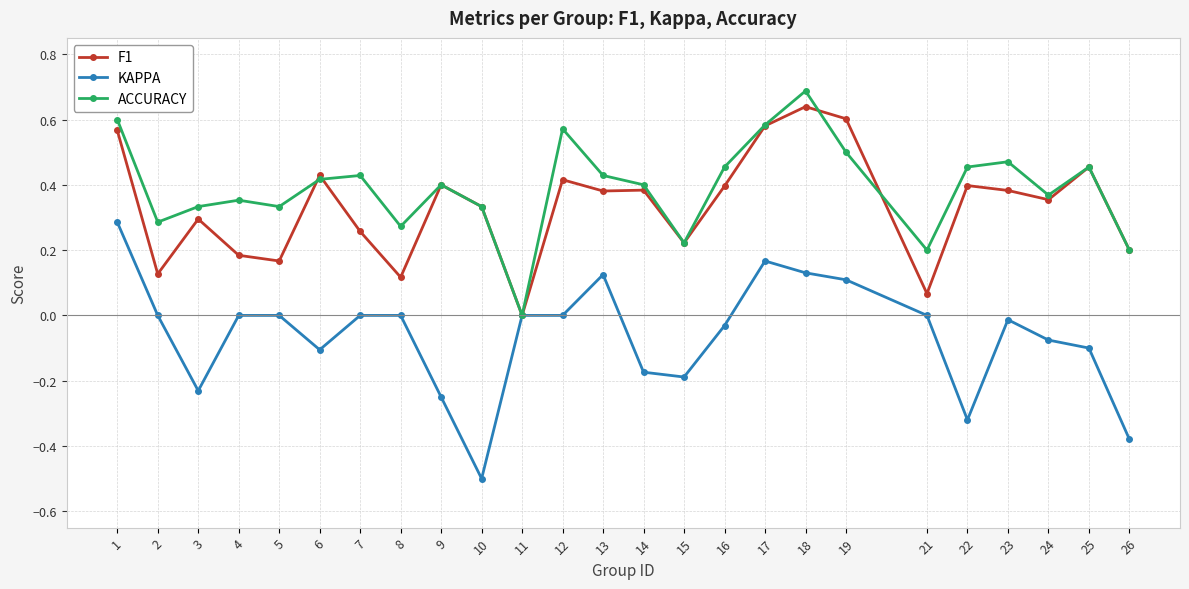

Is the value of F1 at 14 greater than the value of KAPPA at 24?

Yes